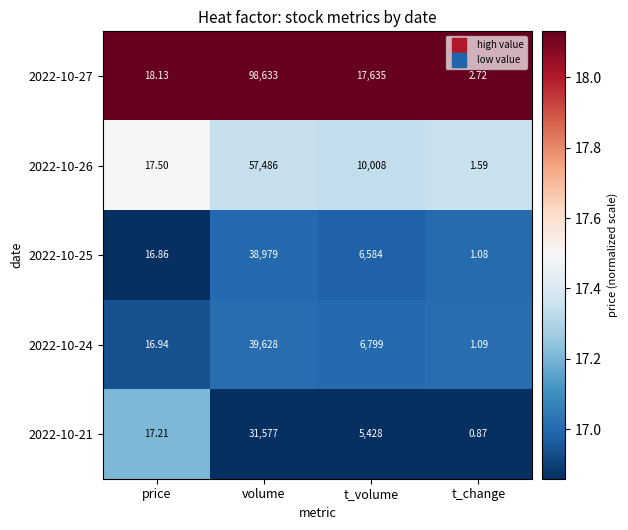

Where does the 2022-10-24 series first go above 6799?

volume